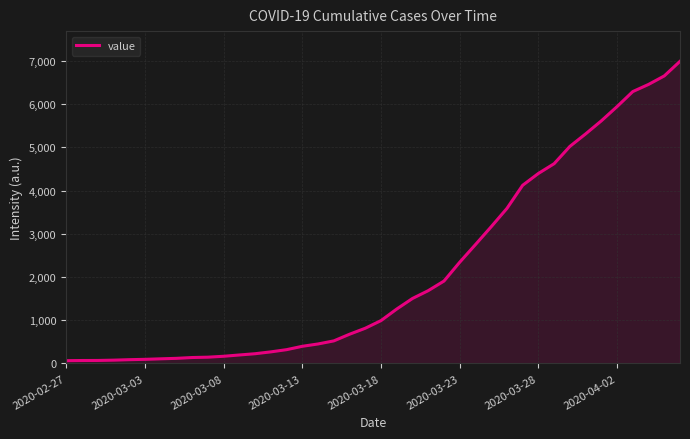

What is the maximum value shown in the chart?

6994